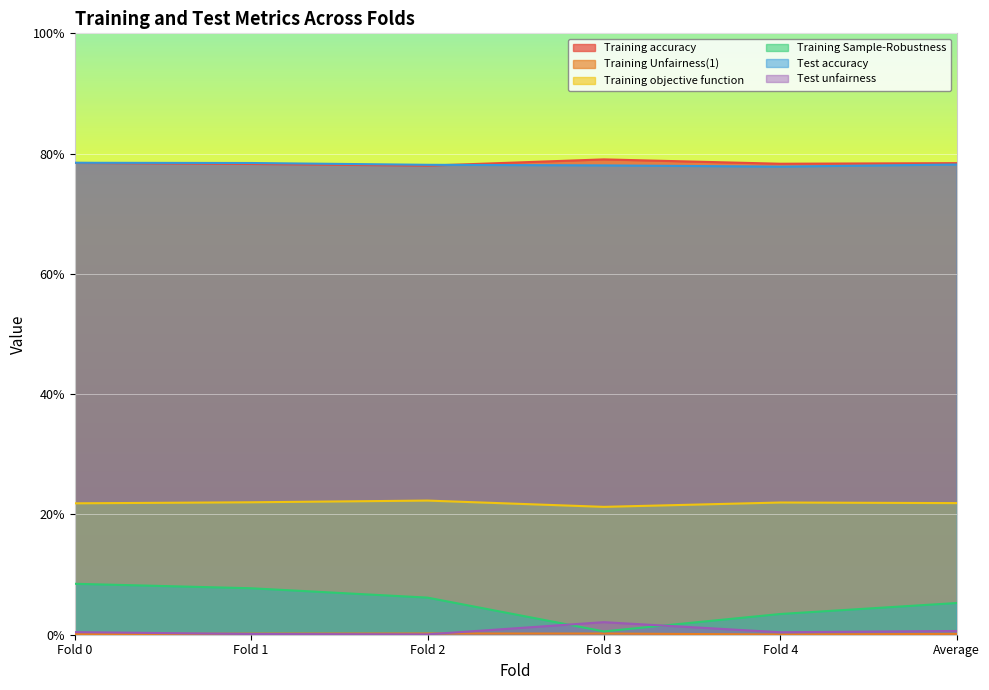

True or false: Training objective function and Training Unfairness(1) cross at least once.

False